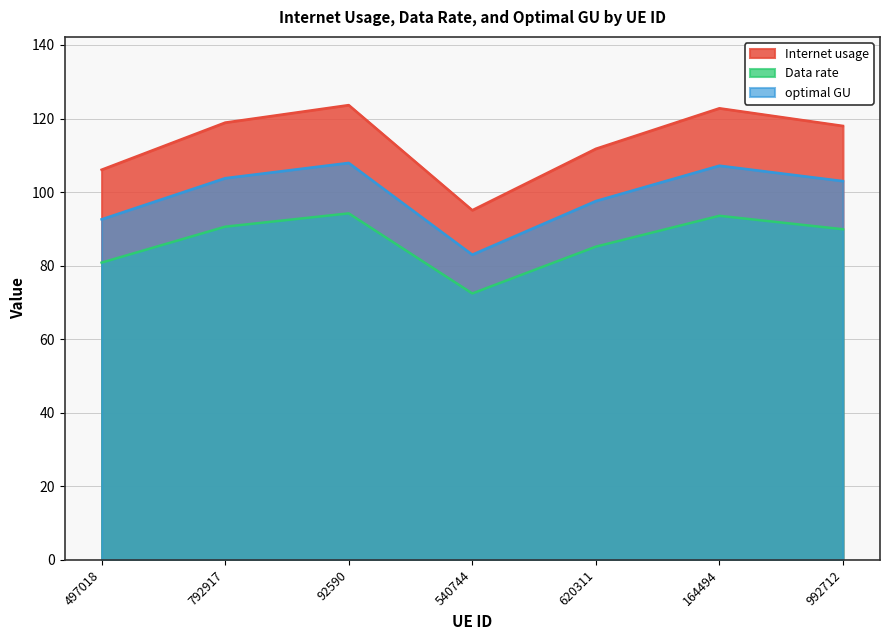

What is the total value across all series at 992712?

310.9